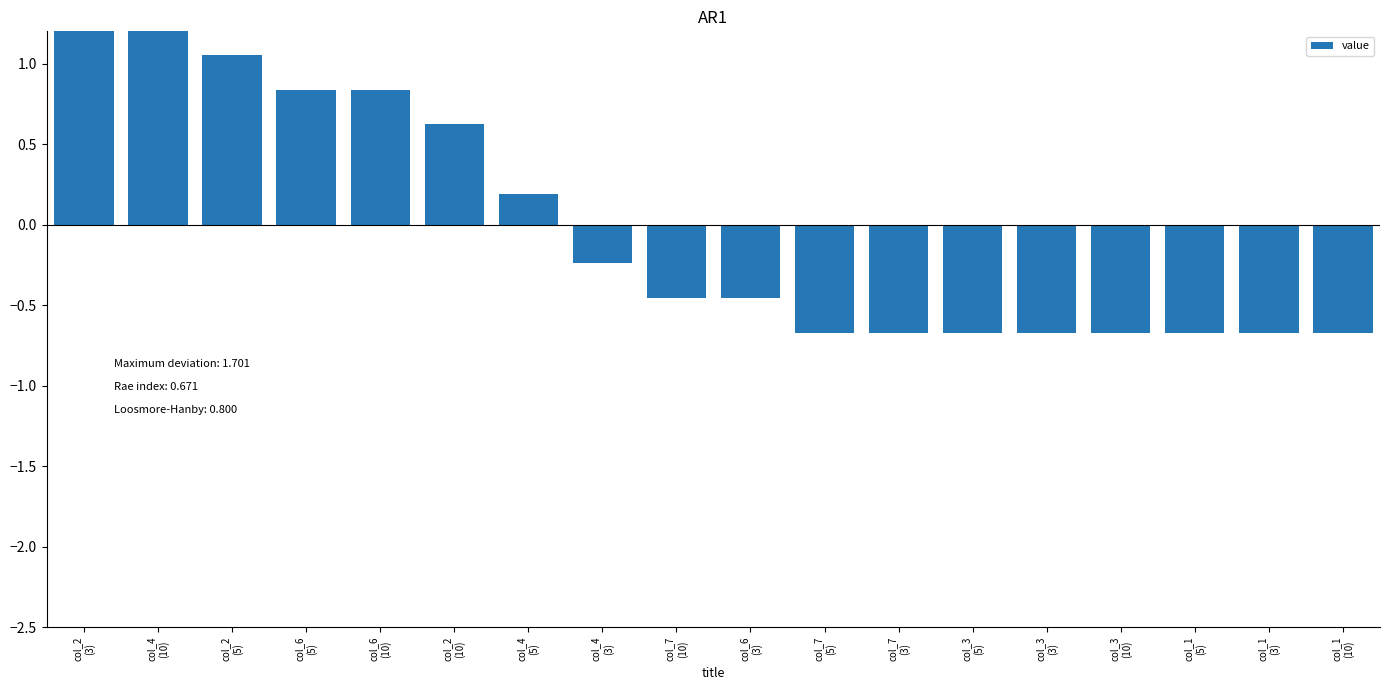

Reading left to right, extract all data points from this chart.

col_2
(3)=1.7	col_4
(10)=1.3	col_2
(5)=1.1	col_6
(5)=0.8	col_6
(10)=0.8	col_2
(10)=0.6	col_4
(5)=0.2	col_4
(3)=-0.2	col_7
(10)=-0.5	col_6
(3)=-0.5	col_7
(5)=-0.7	col_7
(3)=-0.7	col_3
(5)=-0.7	col_3
(3)=-0.7	col_3
(10)=-0.7	col_1
(5)=-0.7	col_1
(3)=-0.7	col_1
(10)=-0.7